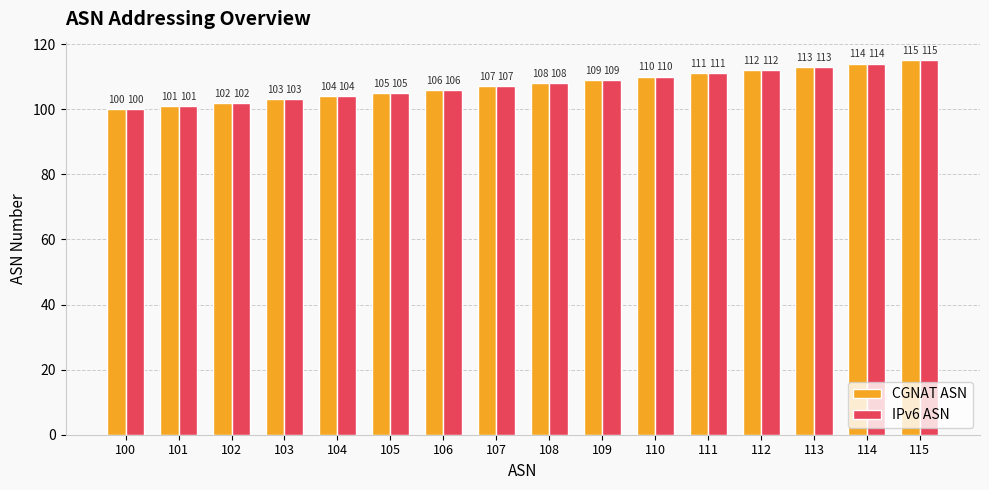

What is the average value of the IPv6 ASN series?

108